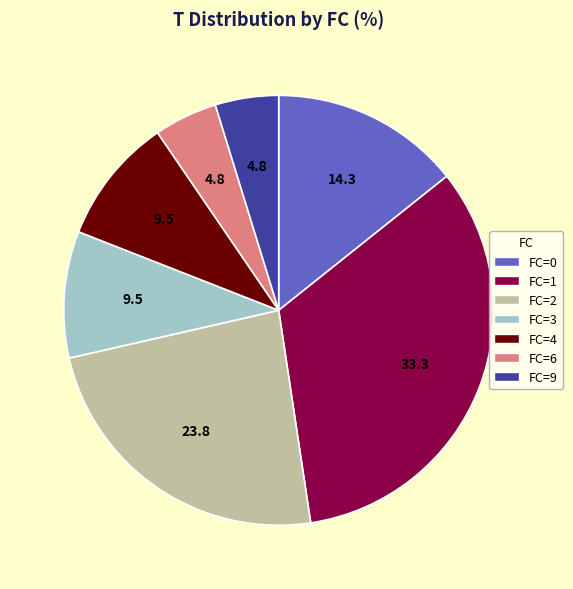

The FC=3 slice represents 1% of the pie. True or false?

False